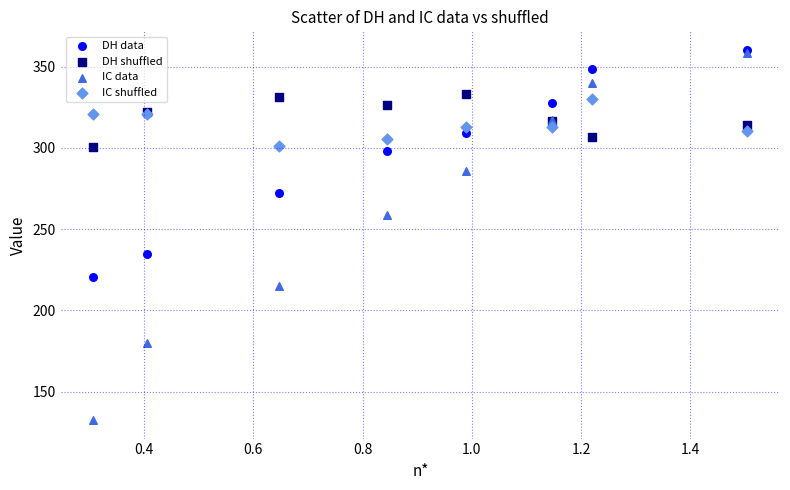

Which series has the widest spread of Y values?

IC data